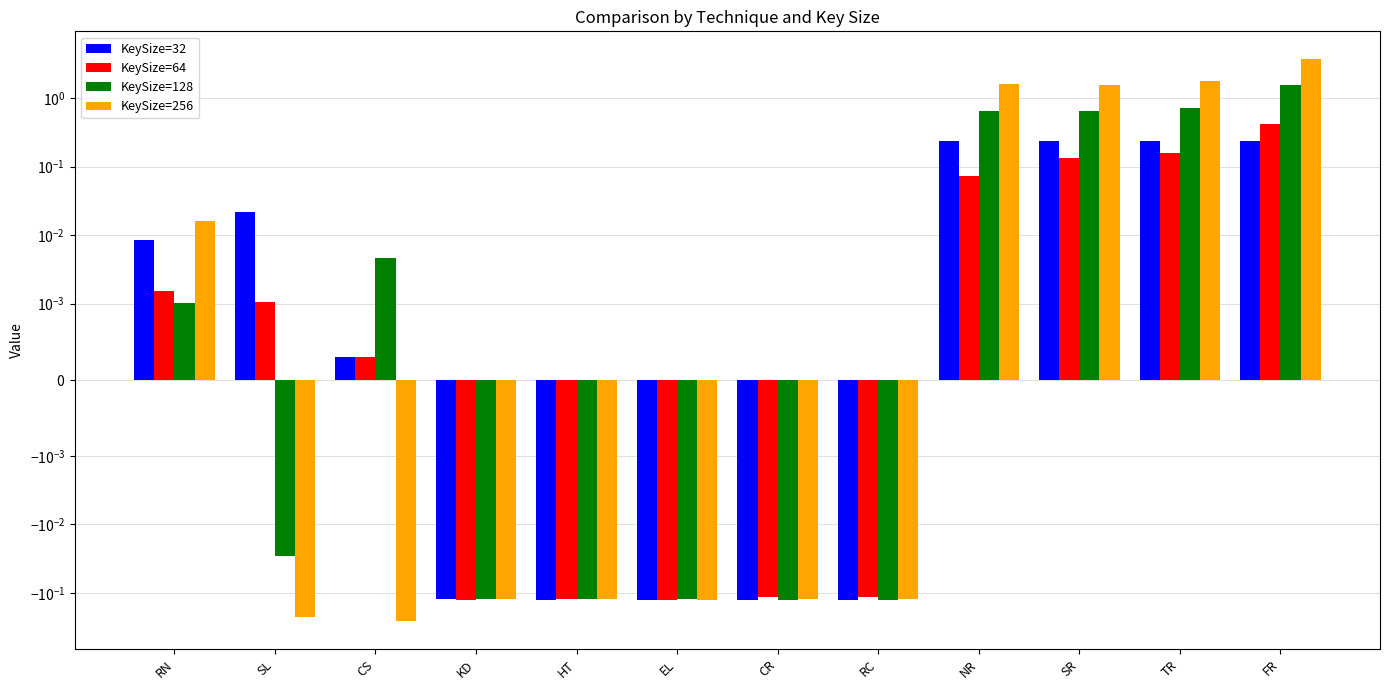

What are all the series names shown in the legend?

KeySize=32, KeySize=64, KeySize=128, KeySize=256